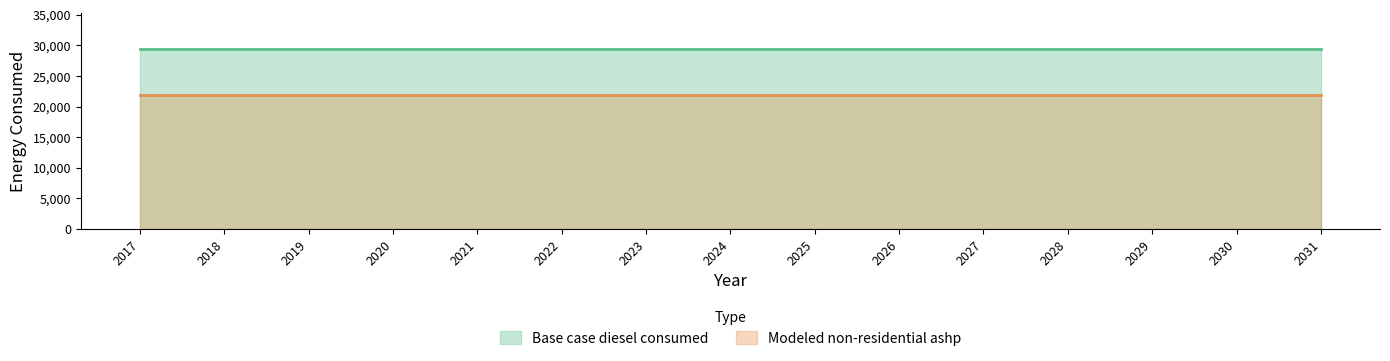

List the series in order of their peak value, highest first.

Base case diesel consumed, Modeled non-residential ashp